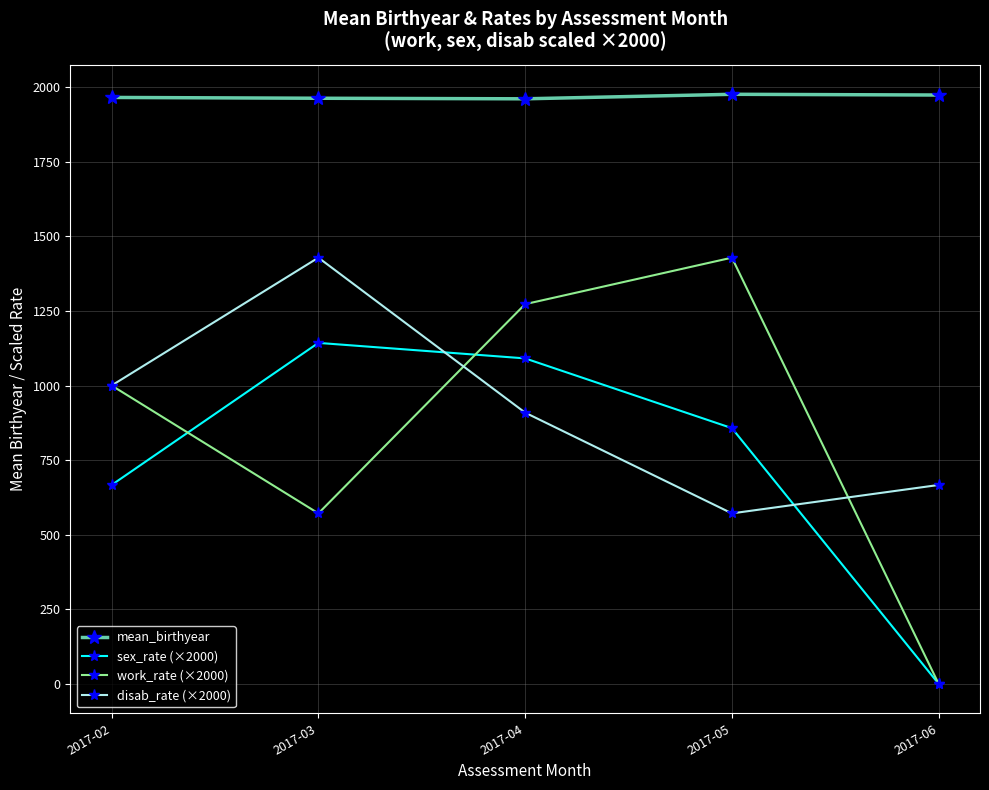

What is the average value of the work_rate (×2000) series?

854.5